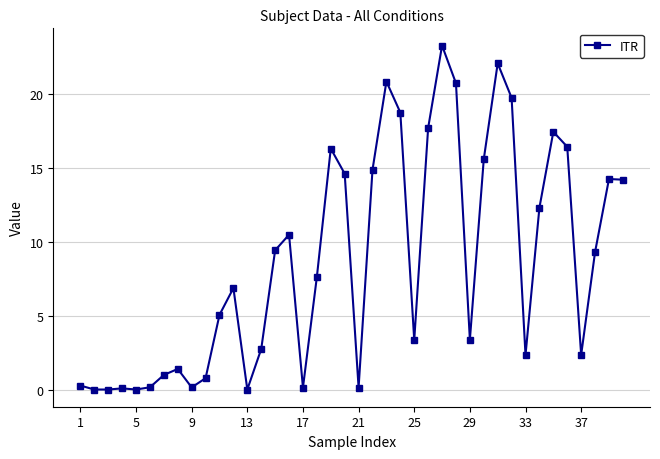

Does the chart display data point markers on the line(s)?

Yes